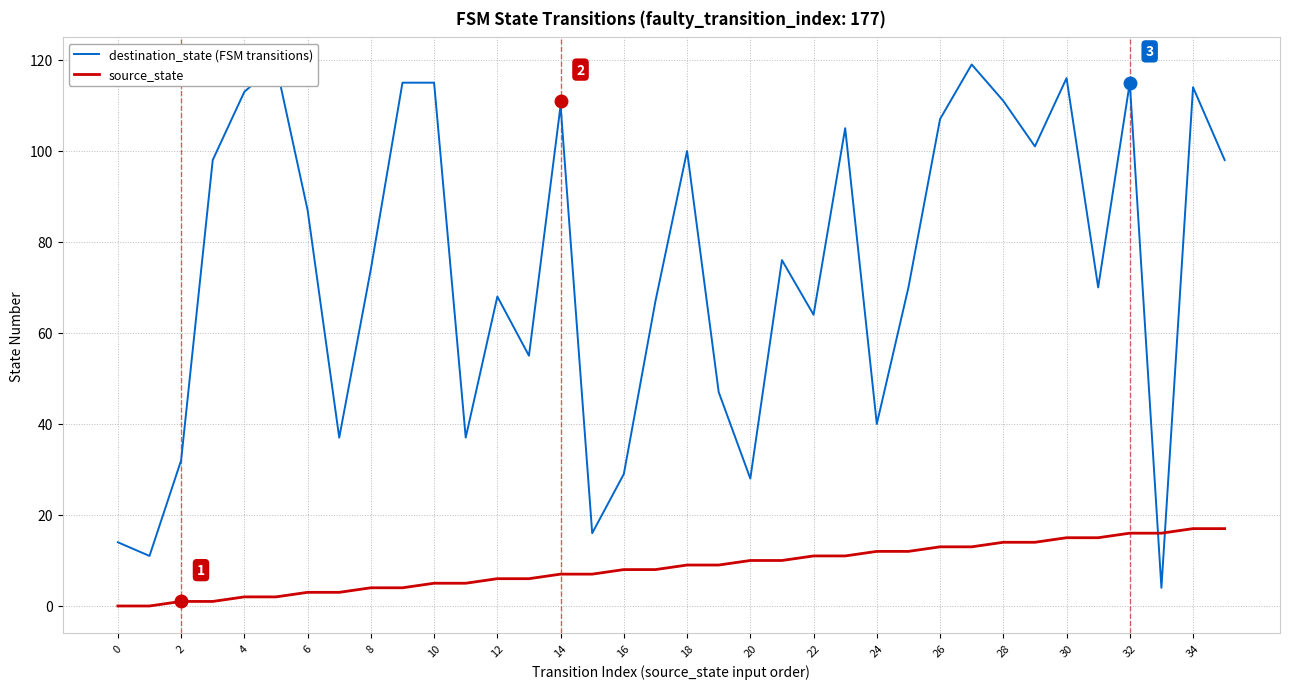

The value of source_state at 16 is 8. True or false?

True